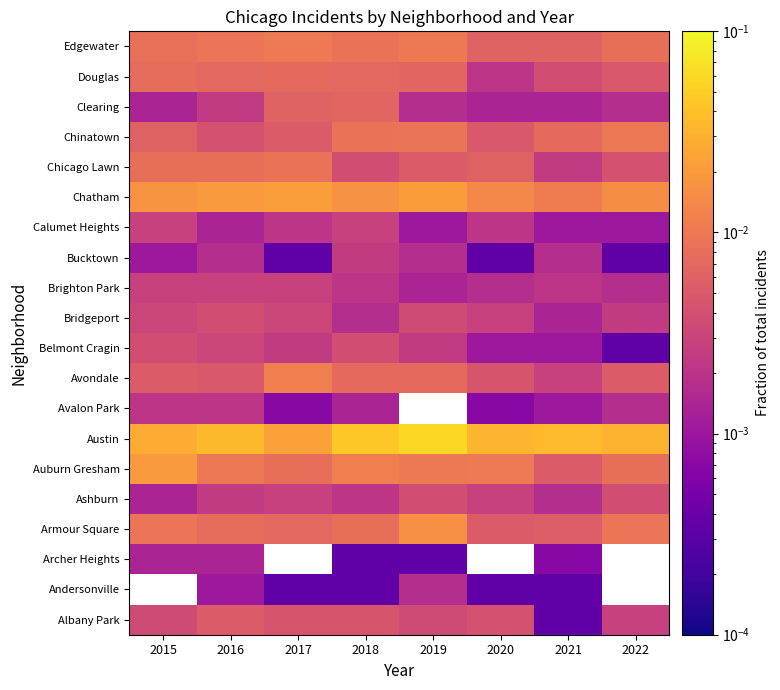

How many distinct data groups are displayed?

20